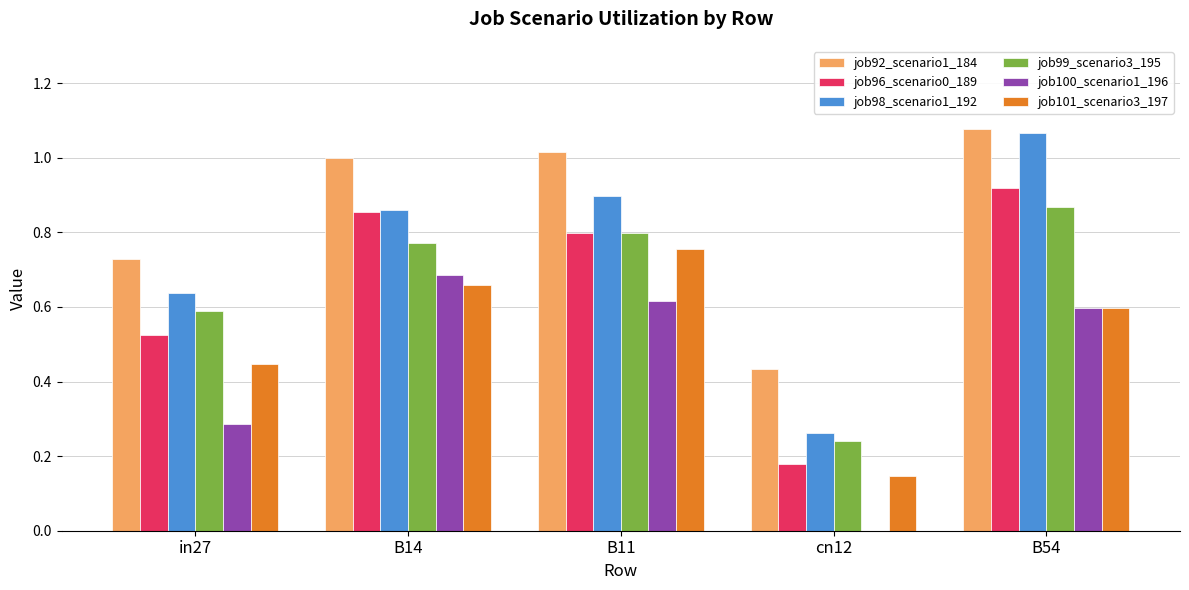

Is the value of job96_scenario0_189 at B11 greater than the value of job101_scenario3_197 at cn12?

Yes